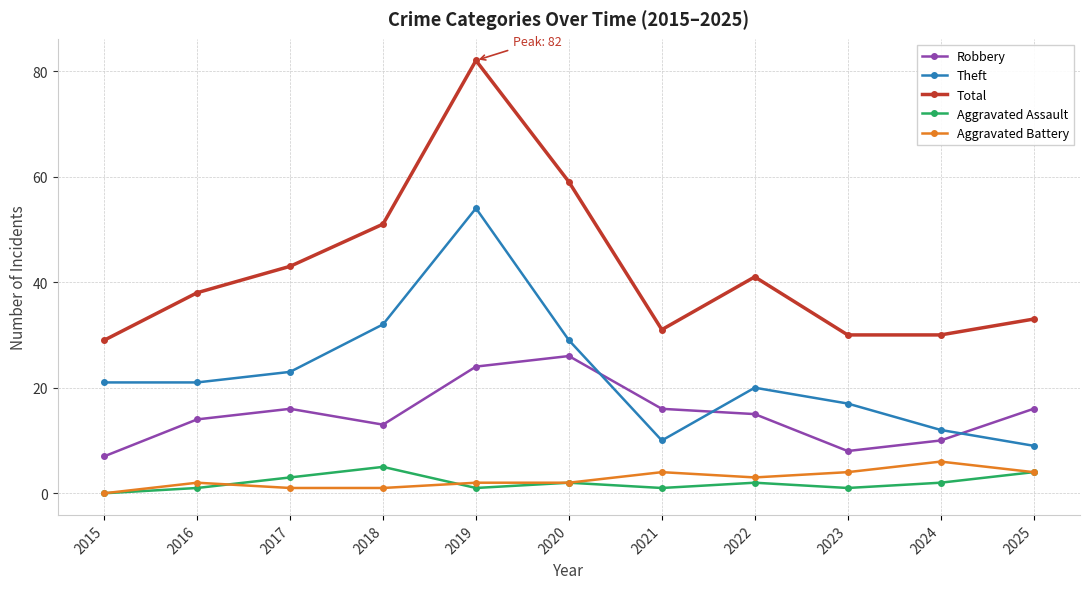

Which series has the widest spread of values?

Total